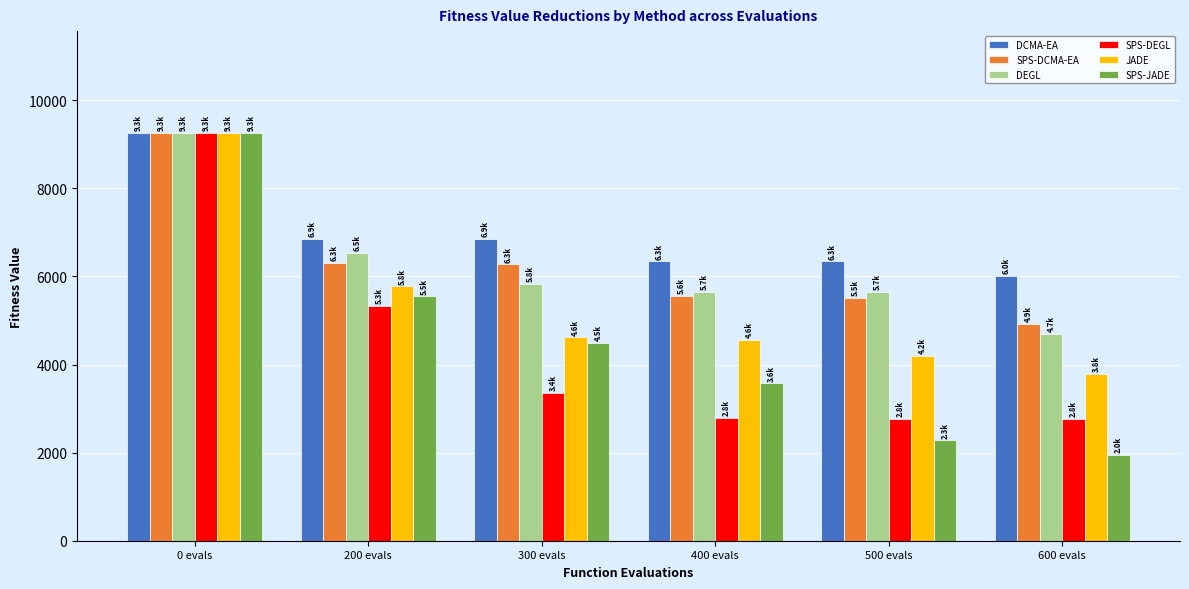

What is the sum of all SPS-JADE values?

27096.2